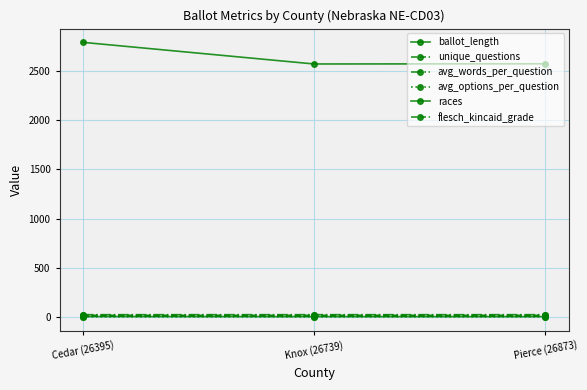

What is the difference between the highest and lowest values at Pierce (26873)?

2569.6